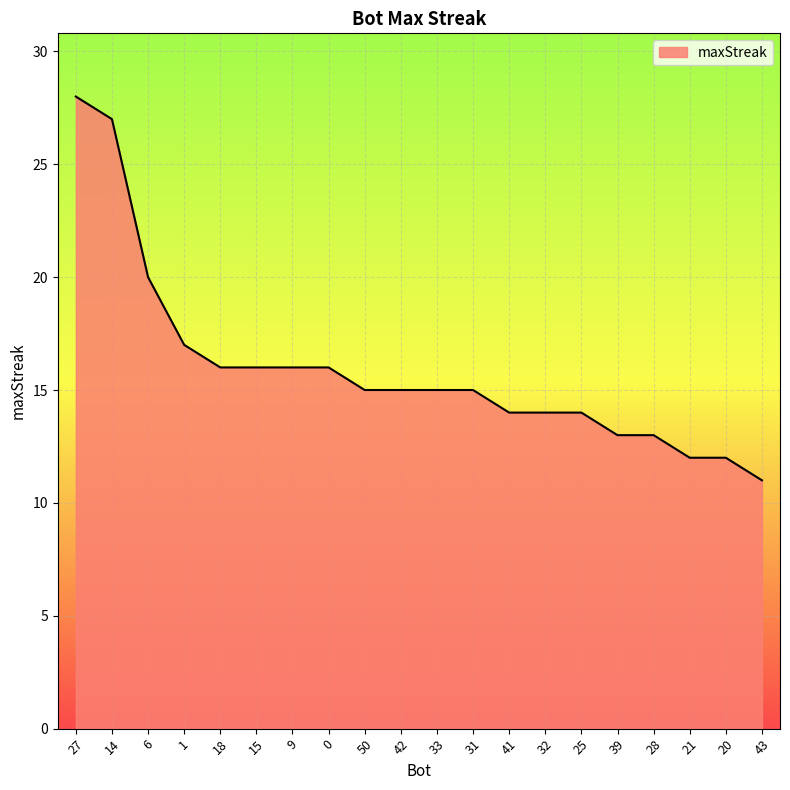

What value does the data have at 39?

13